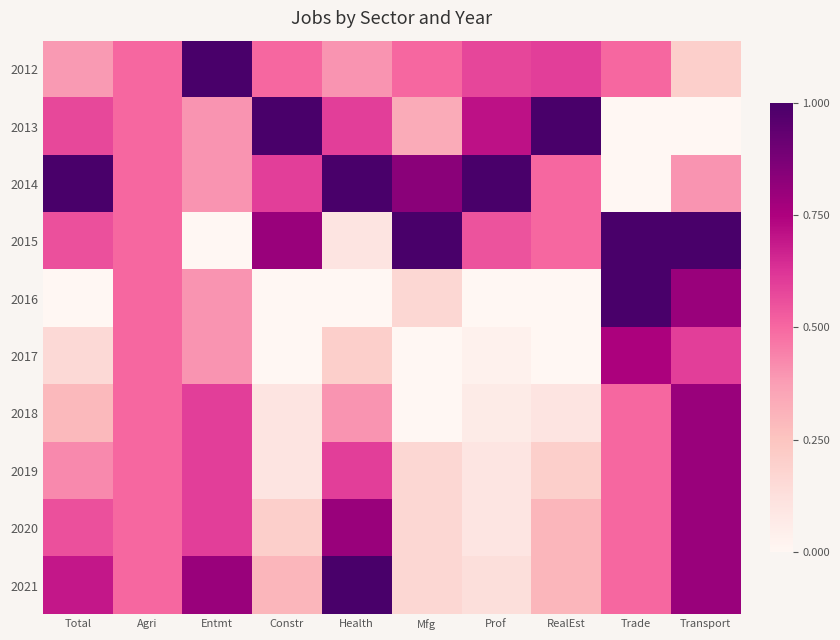

At how many categories does at least one series exceed 0?

10